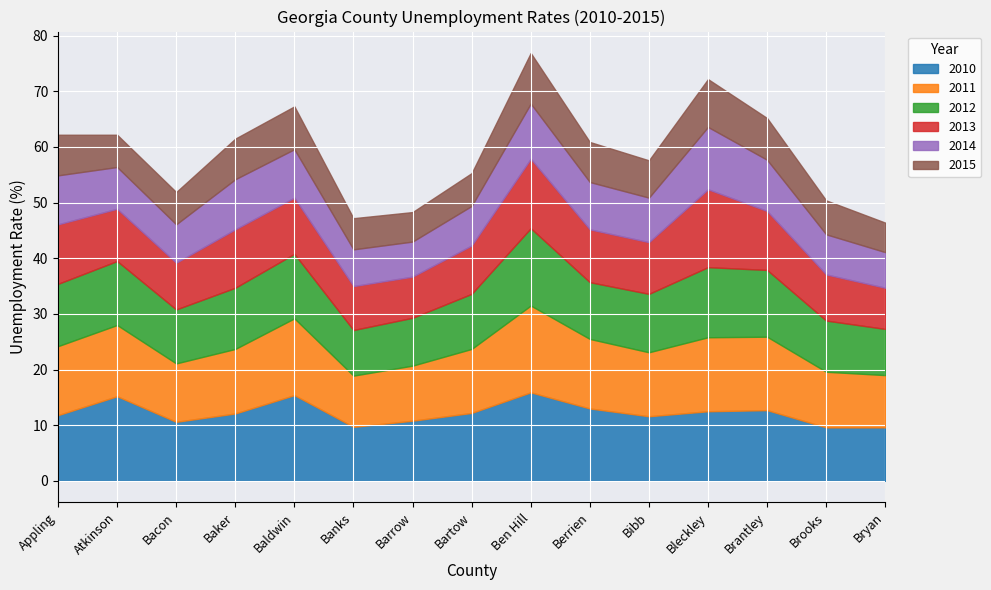

What is the average value of the 2014 Unemployment Rate series?

8.1